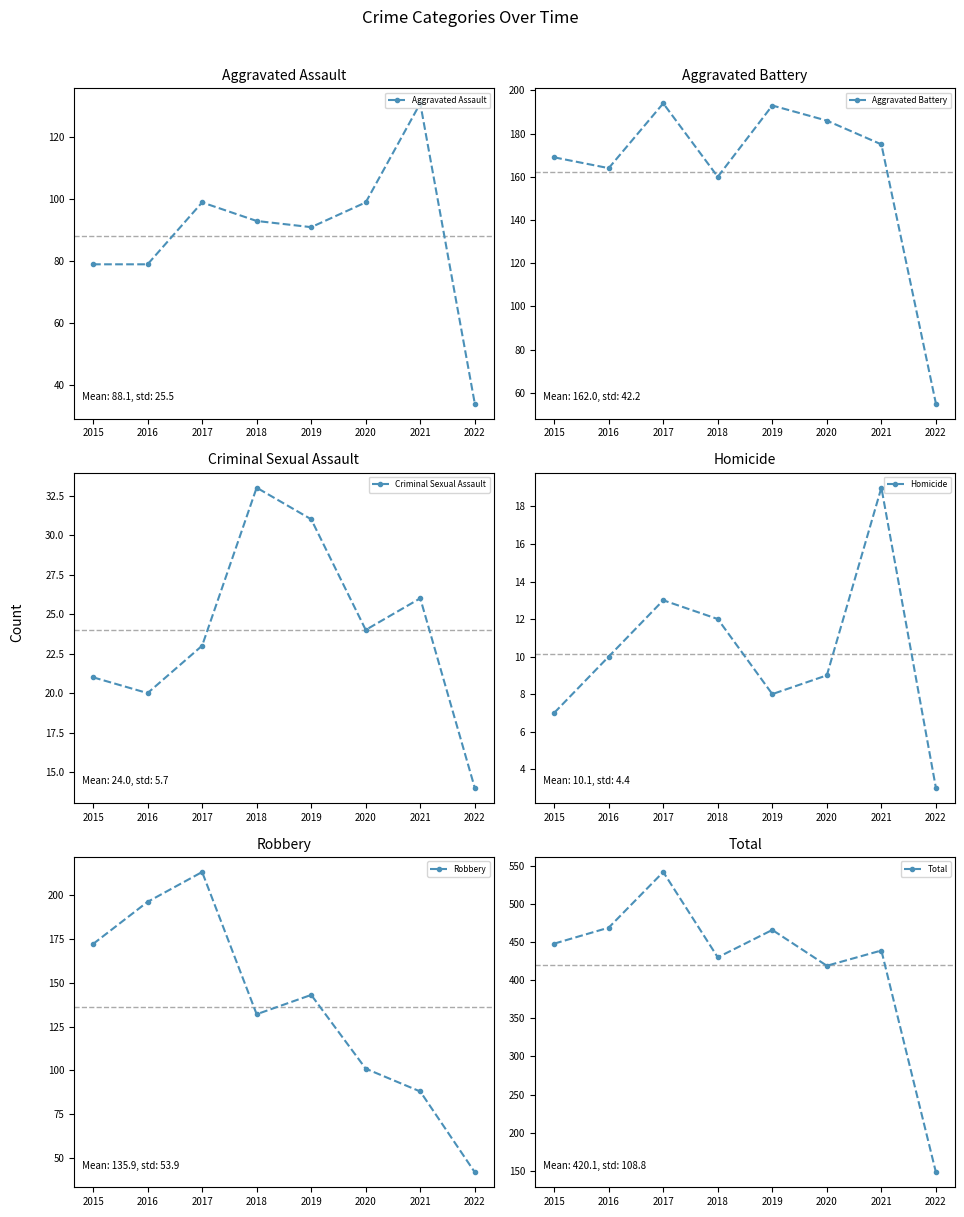

What is the minimum value shown in the chart?

3